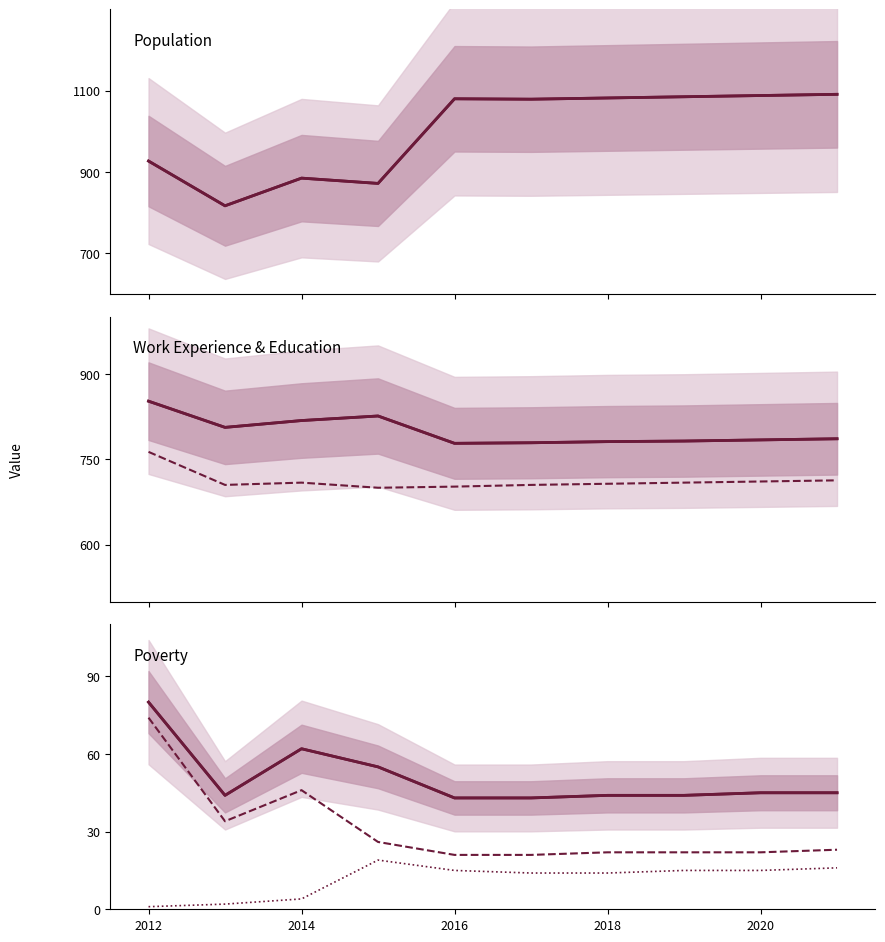

The Poverty_18to65 series shows 34 at 7. True or false?

False